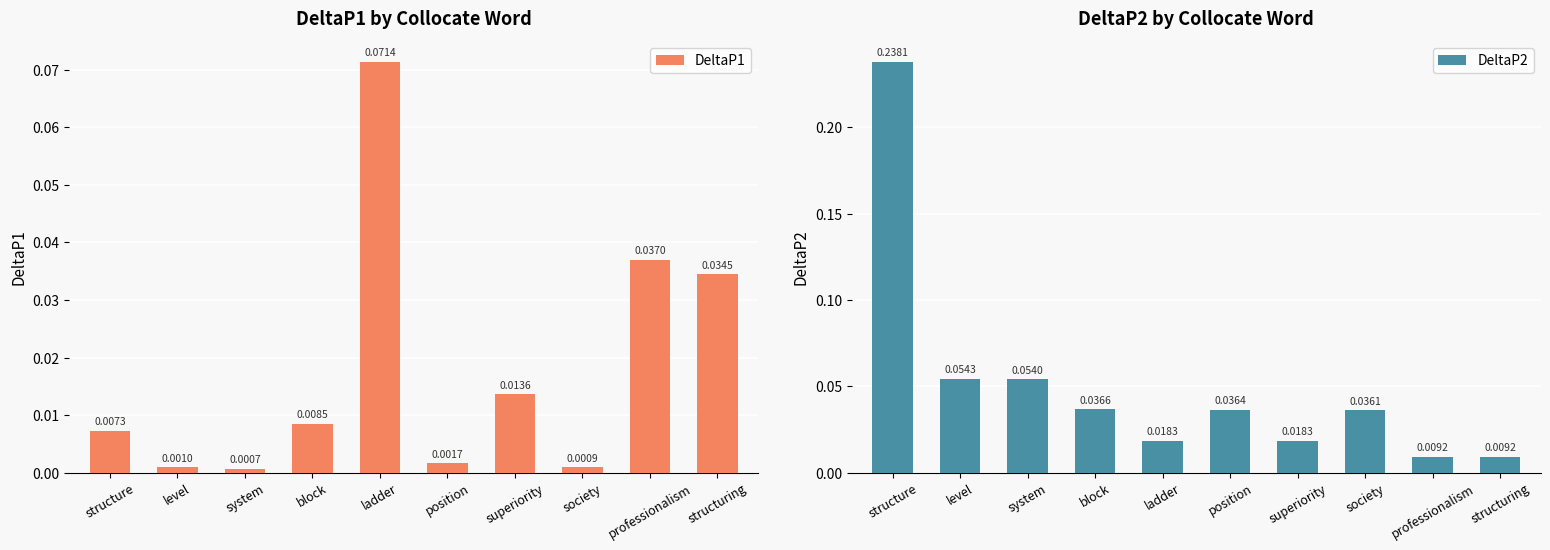

The DeltaP1 series shows 0.0 at superiority. True or false?

True